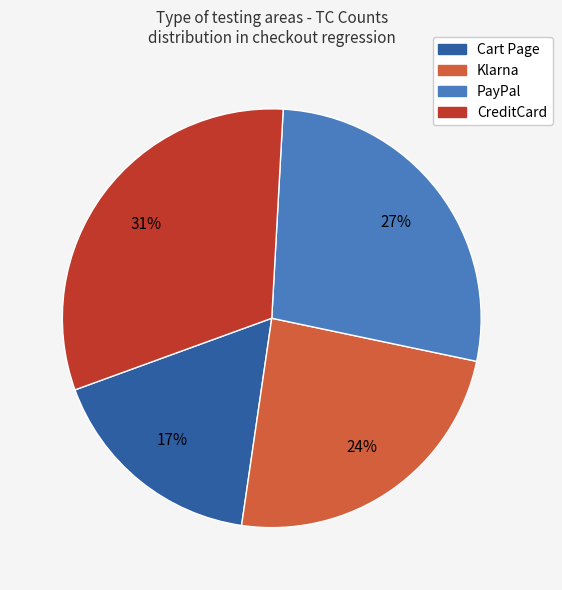

To the nearest percent, what is the difference between the Klarna and CreditCard slice percentages?

7%